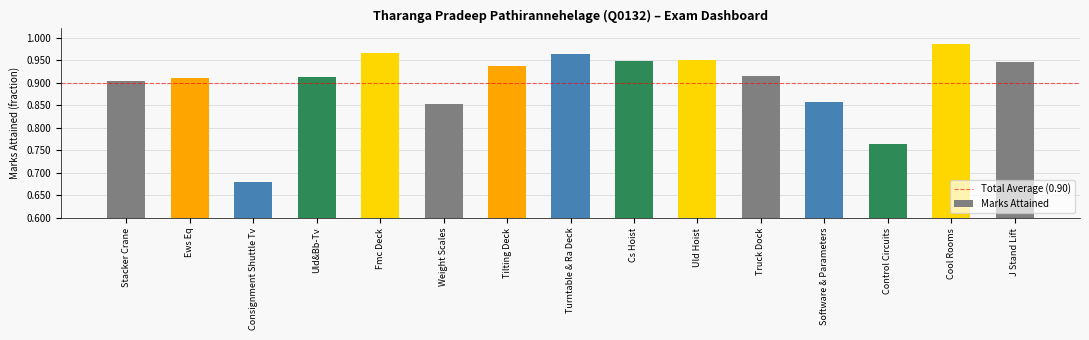

At which category does the chart reach its peak across all series?

Cool Rooms